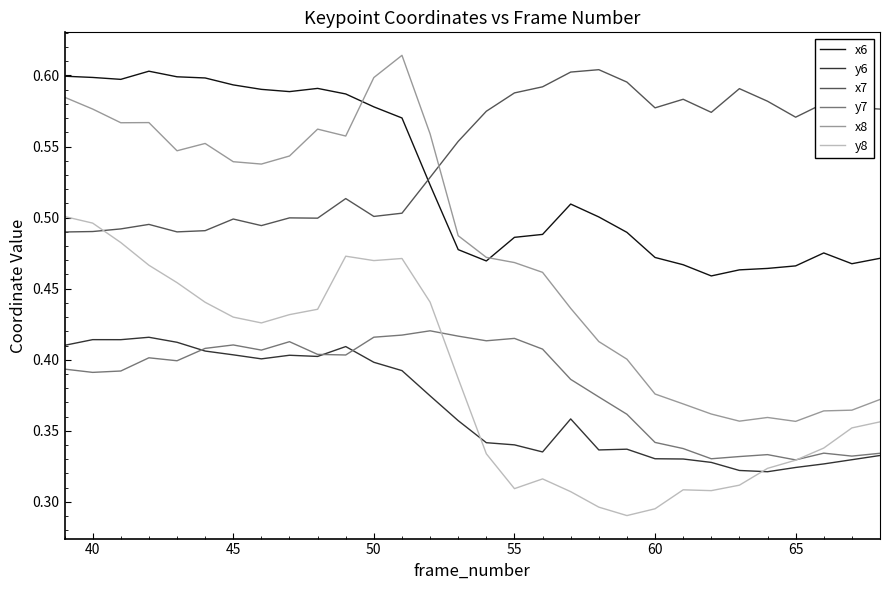

True or false: x6 and y7 intersect in this chart.

False